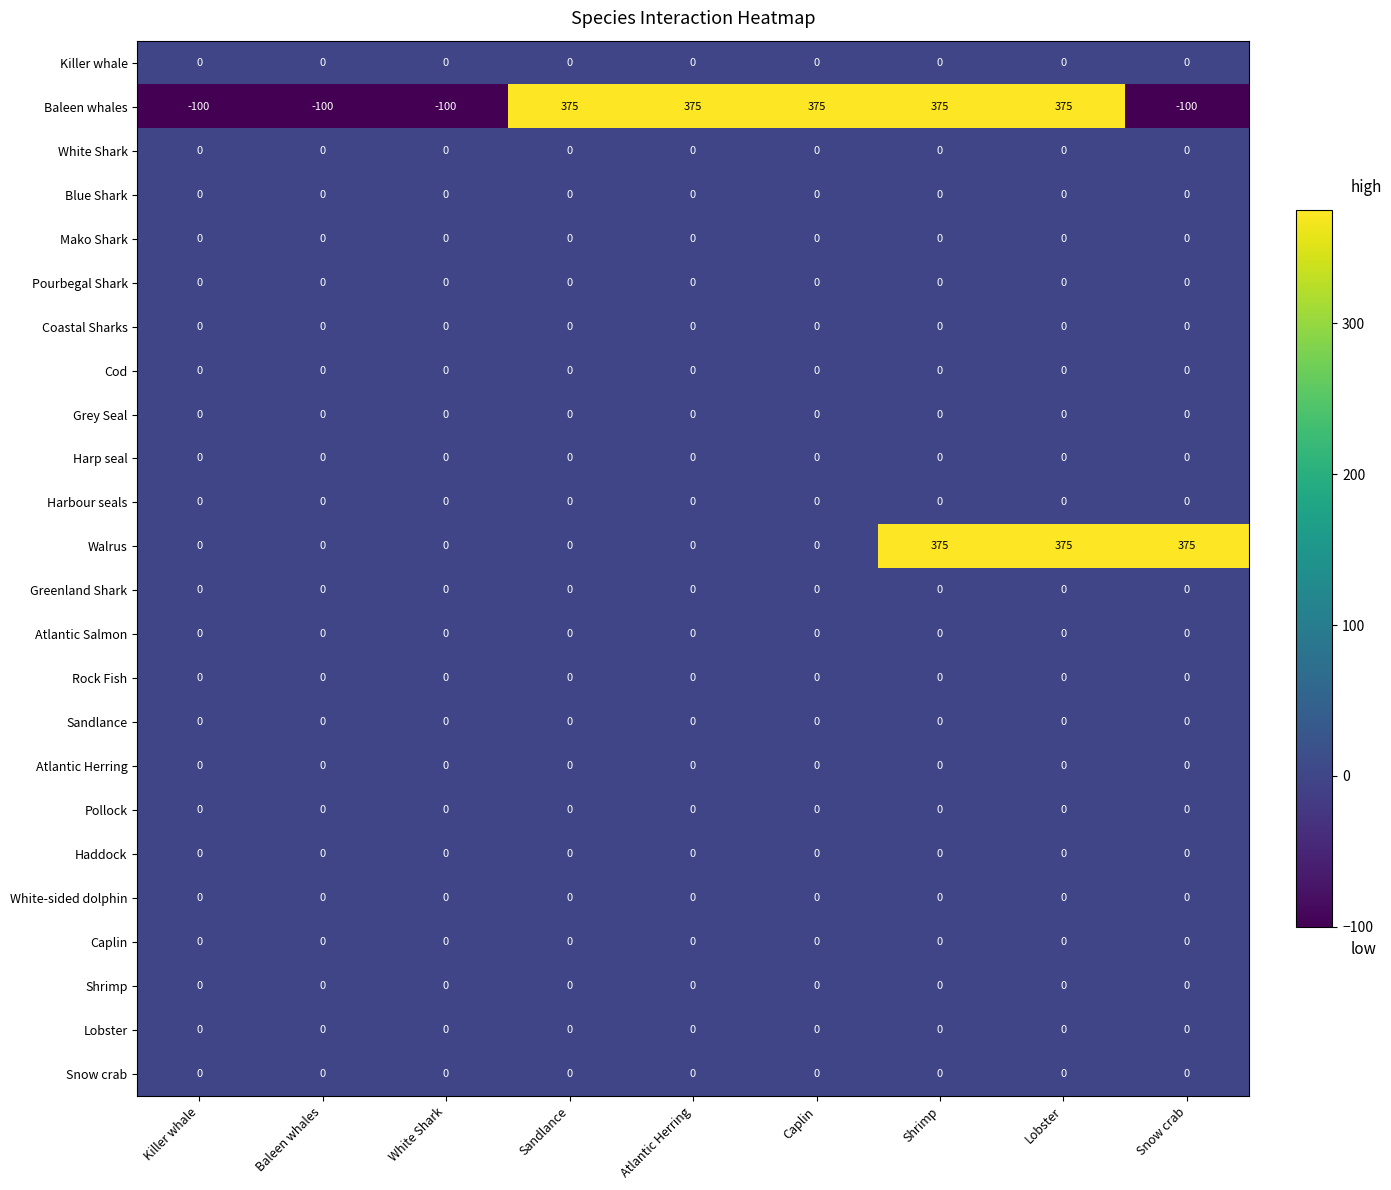

What is the minimum value for Baleen whales?

-100